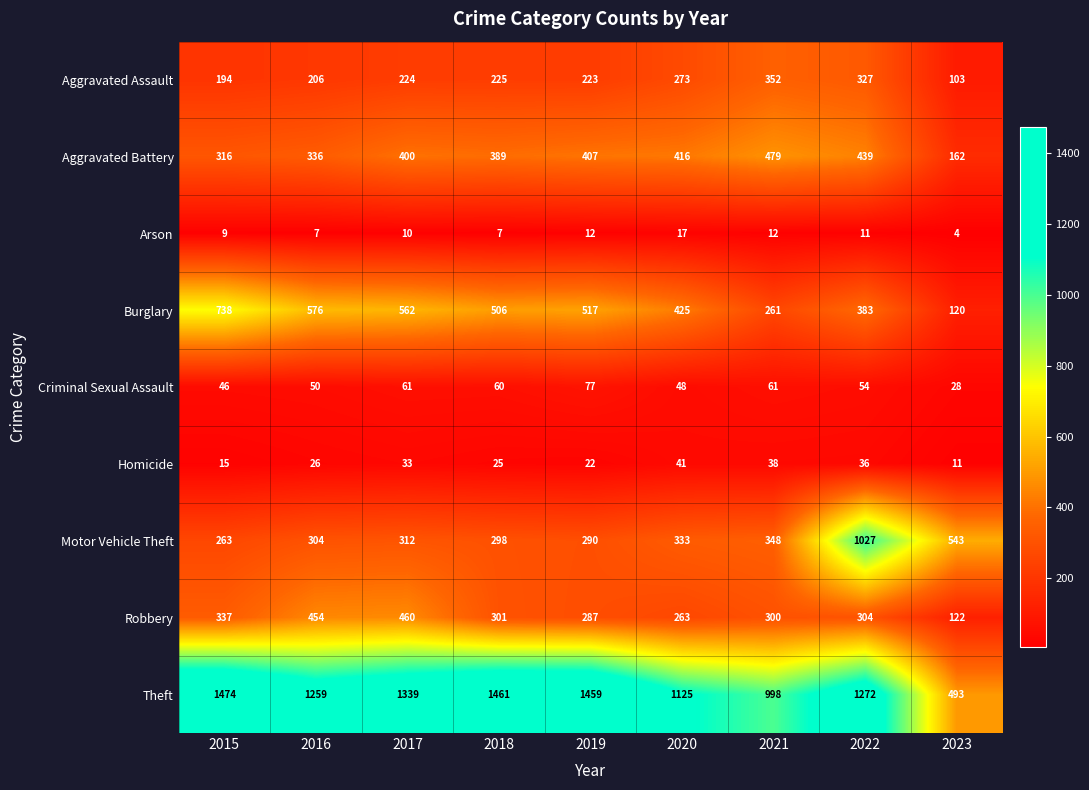

Rank the series at 2015 from lowest to highest value.

Arson, Homicide, Criminal Sexual Assault, Aggravated Assault, Motor Vehicle Theft, Aggravated Battery, Robbery, Burglary, Theft